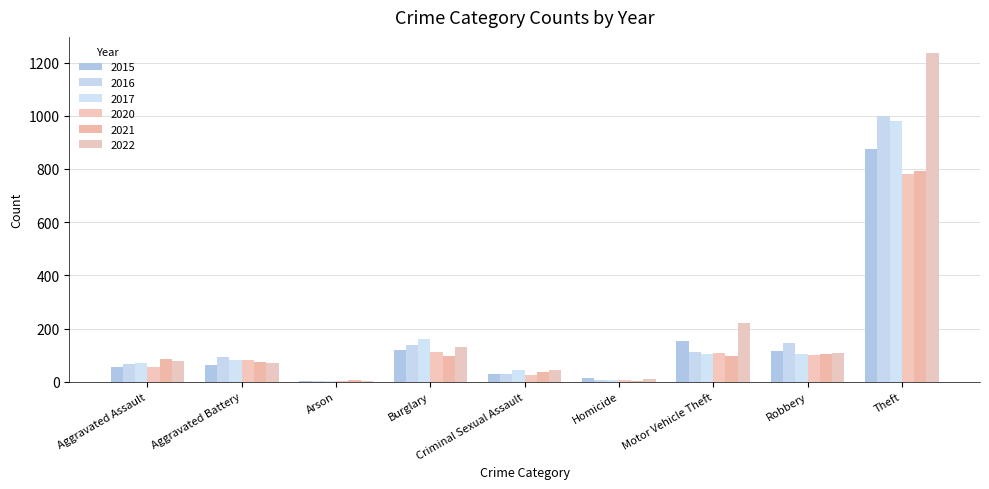

List the series in order of their peak value, highest first.

2022, 2016, 2017, 2015, 2021, 2020